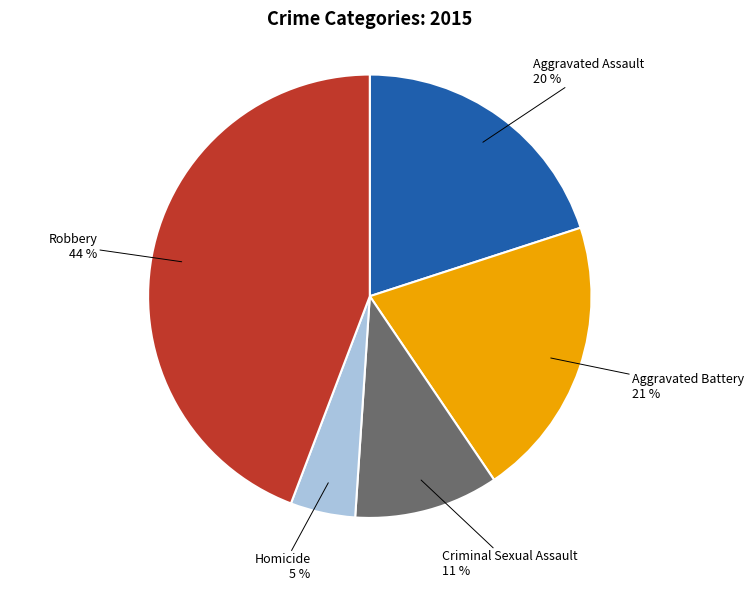

Does any single category account for the majority?

No